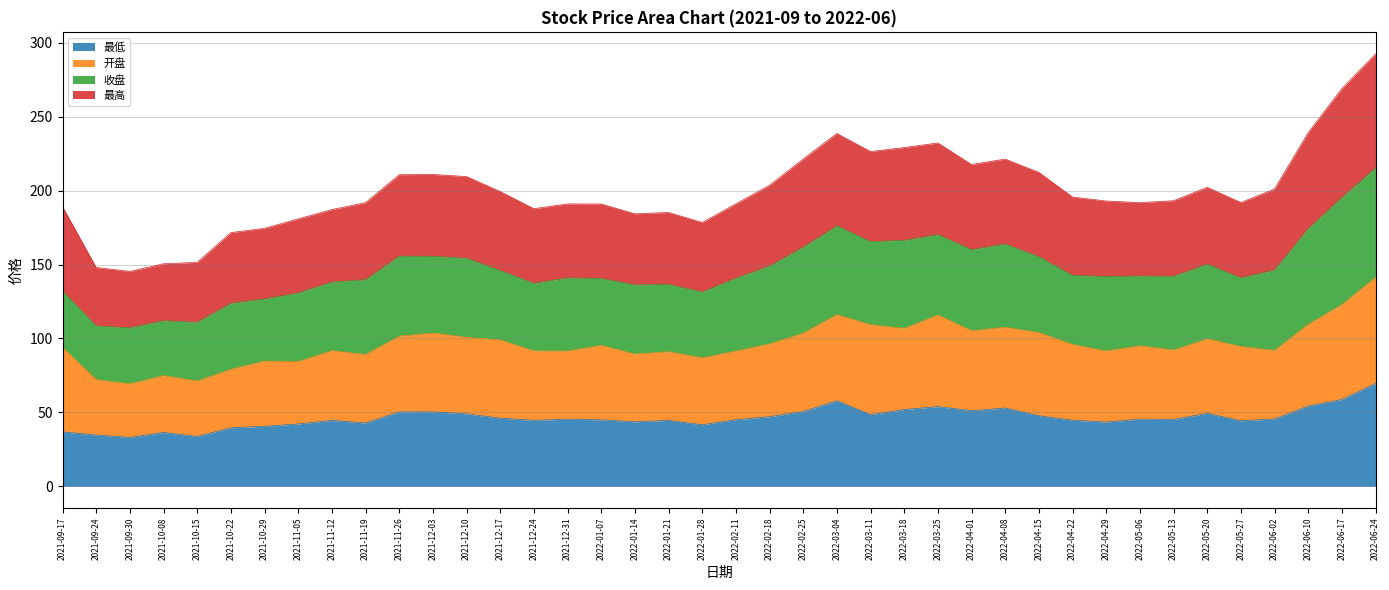

True or false: 最低 has more than 0 points higher than both neighbors.

True